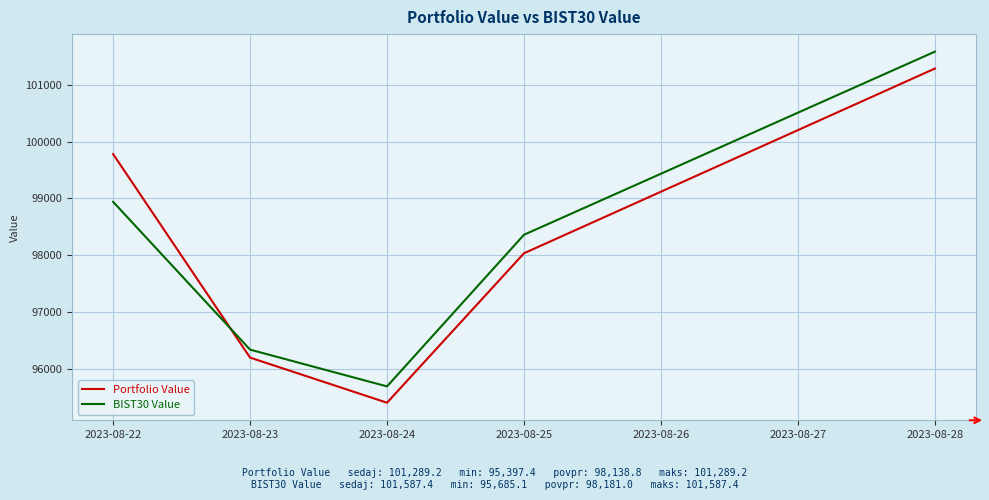

Is the value of Portfolio Value at 2023-08-25 greater than the value of BIST30 Value at 2023-08-28?

No